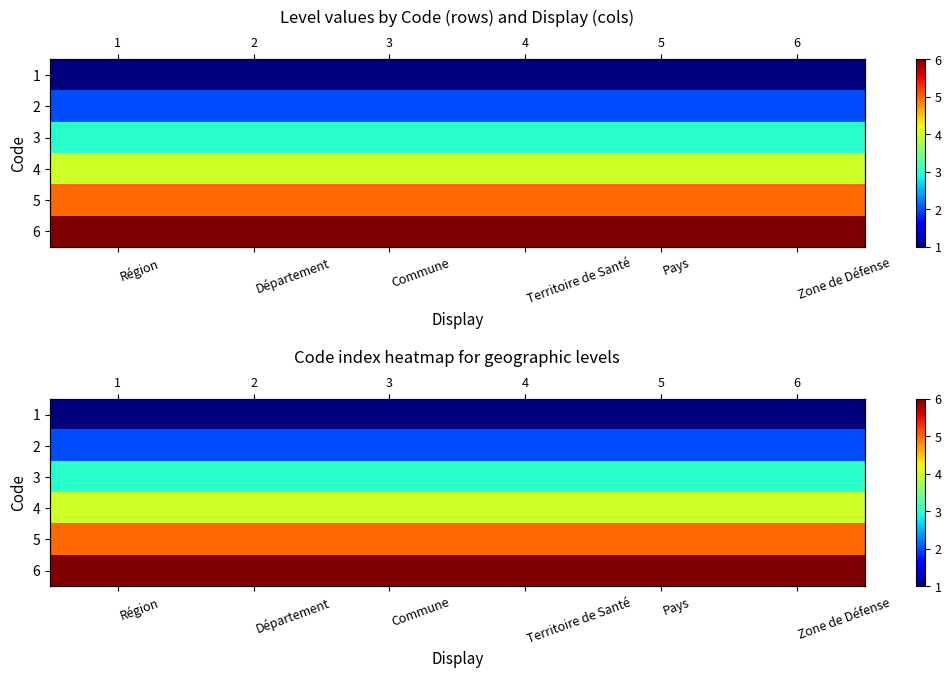

List the series in order of their peak value, lowest first.

1, 2, 3, 4, 5, 6